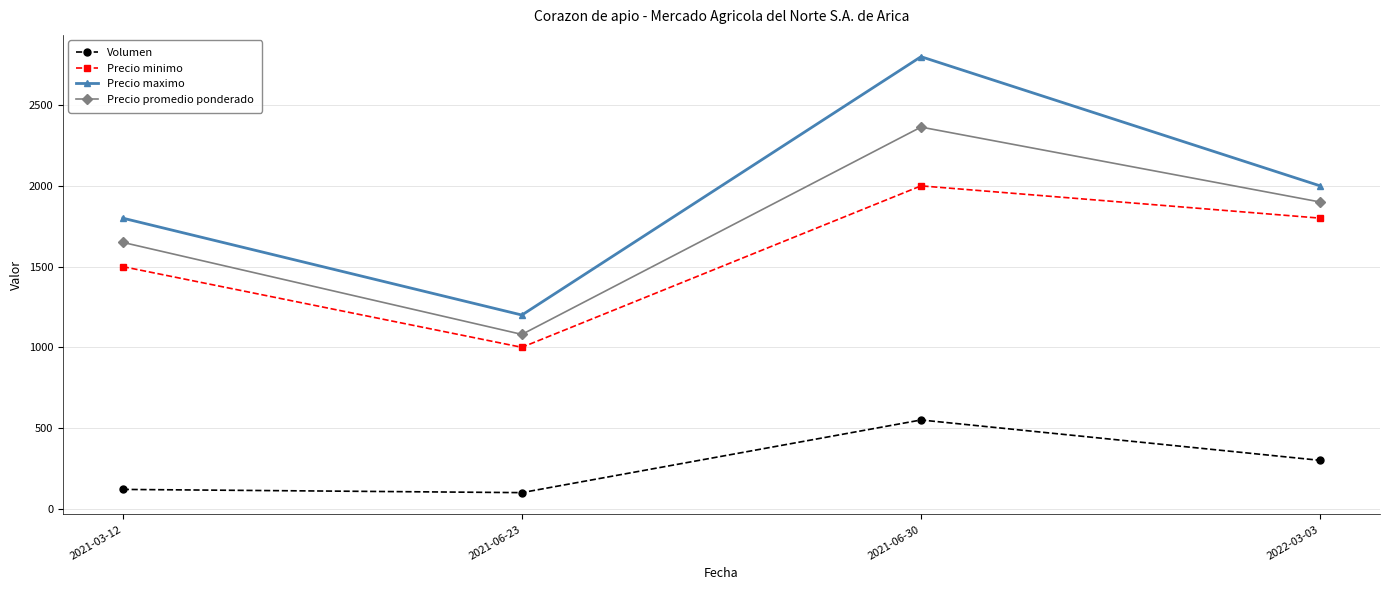

Rank the series at 2022-03-03 from highest to lowest value.

Precio maximo, Precio promedio ponderado, Precio minimo, Volumen